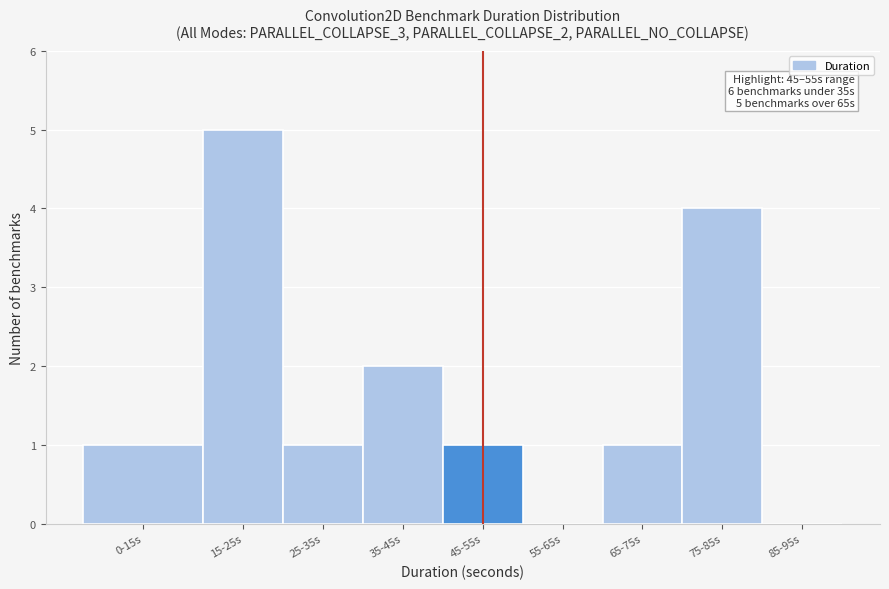

Reading left to right, extract all data points from this chart.

0-15s=1	15-25s=5	25-35s=1	35-45s=2	45-55s=1	55-65s=0	65-75s=1	75-85s=4	85-95s=0